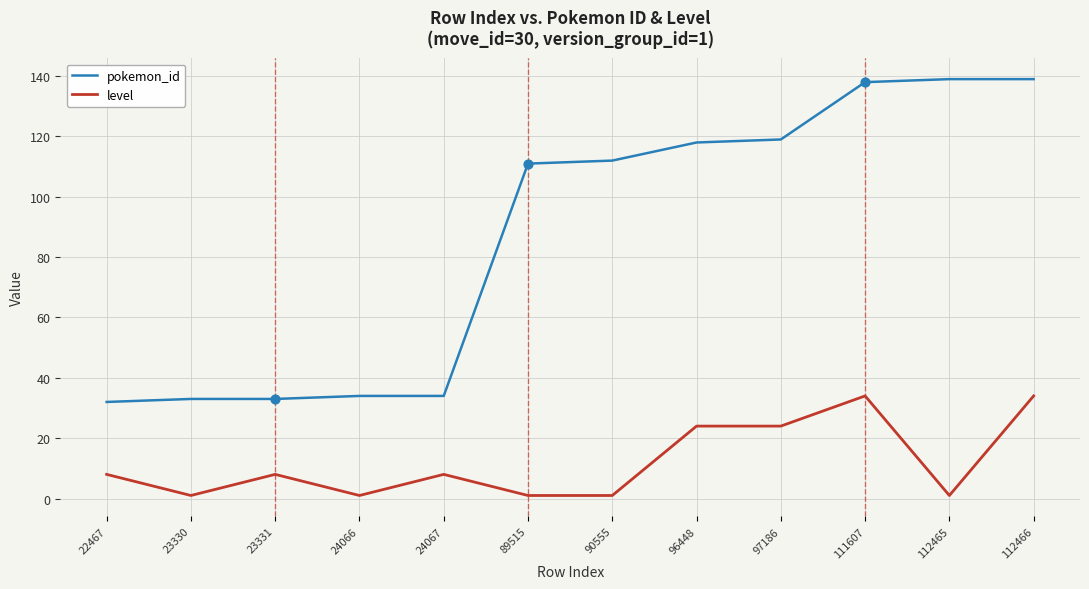

Which series has the widest spread of values?

pokemon_id